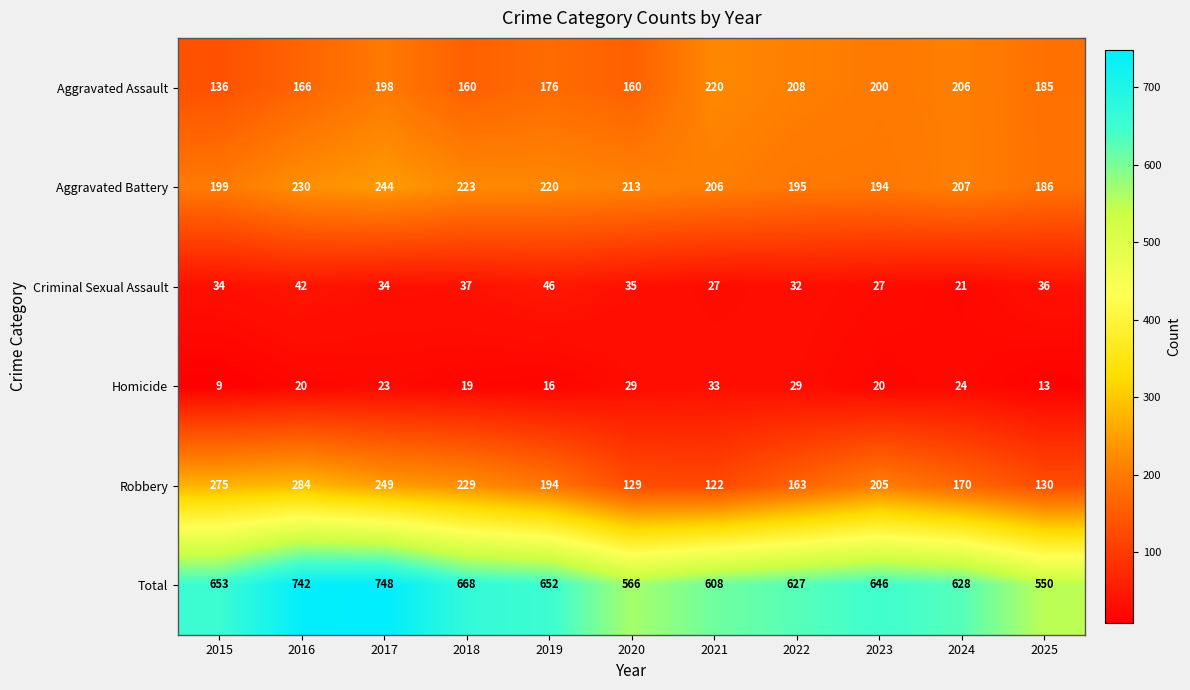

At which label does Aggravated Battery first exceed 207?

2016